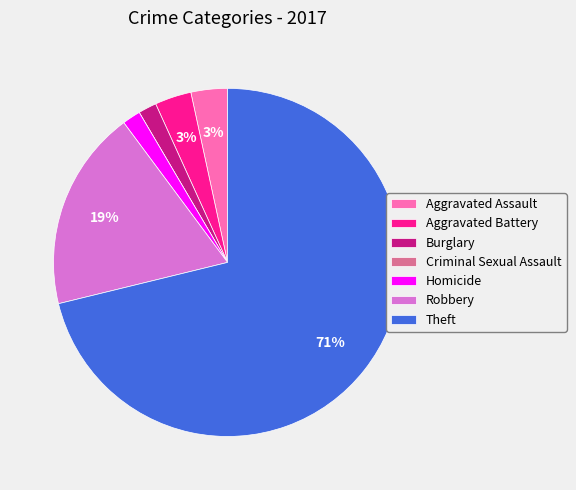

Is it true that Burglary is 2% of the pie?

True